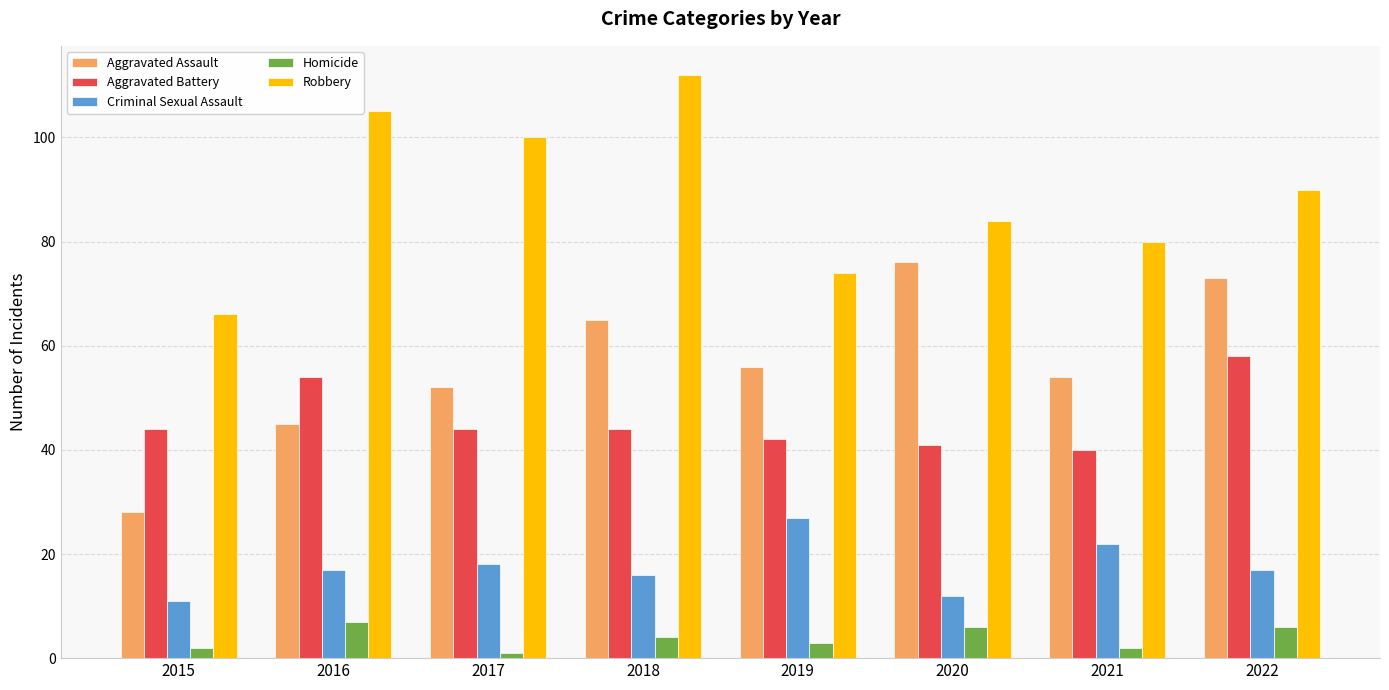

How many distinct data groups are displayed?

5